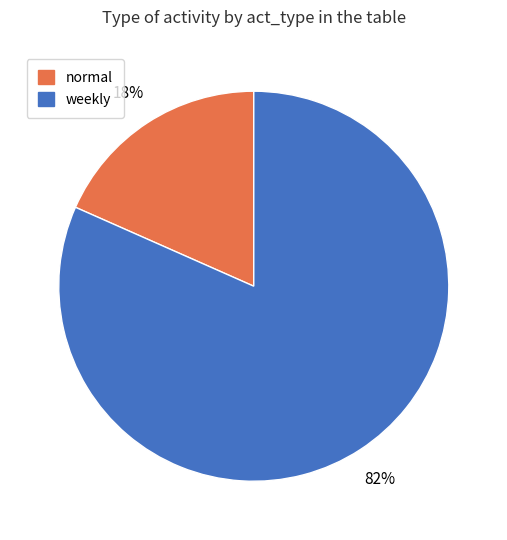

To the nearest percent, what is the combined percentage of normal and weekly?

100%